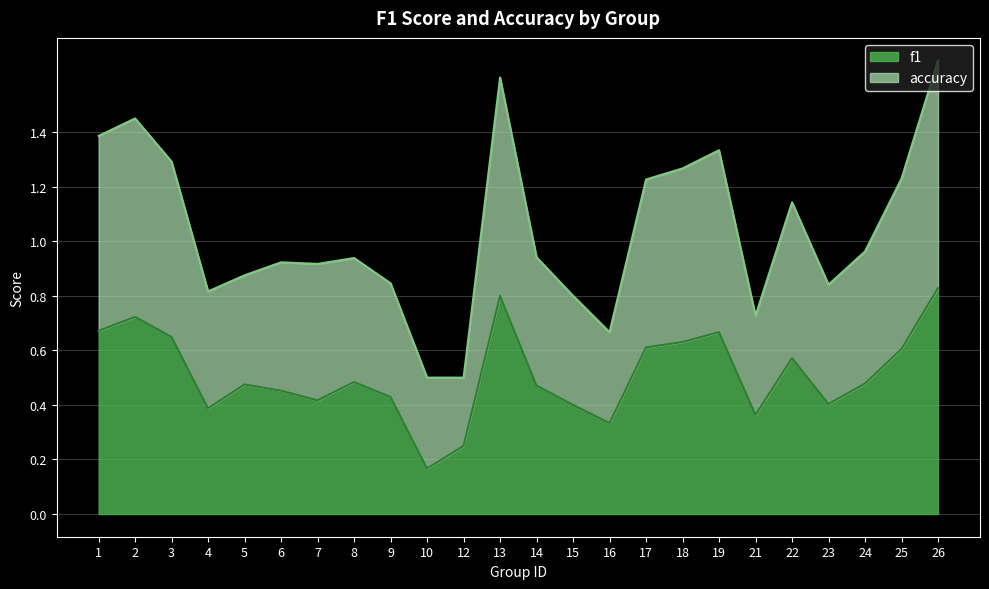

What are all the series names shown in the legend?

f1, accuracy